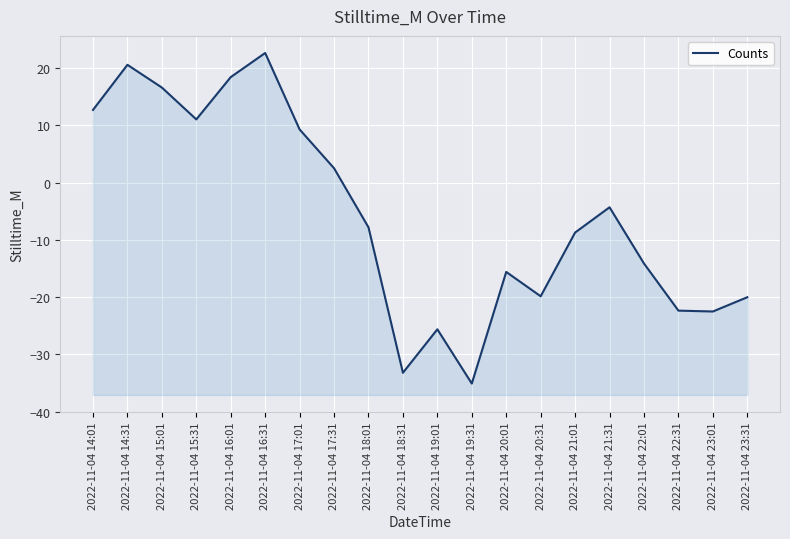

Rank the categories by value from highest to lowest.

2022-11-04 16:31, 2022-11-04 14:31, 2022-11-04 16:01, 2022-11-04 15:01, 2022-11-04 14:01, 2022-11-04 15:31, 2022-11-04 17:01, 2022-11-04 17:31, 2022-11-04 21:31, 2022-11-04 18:01, 2022-11-04 21:01, 2022-11-04 22:01, 2022-11-04 20:01, 2022-11-04 20:31, 2022-11-04 23:31, 2022-11-04 22:31, 2022-11-04 23:01, 2022-11-04 19:01, 2022-11-04 18:31, 2022-11-04 19:31